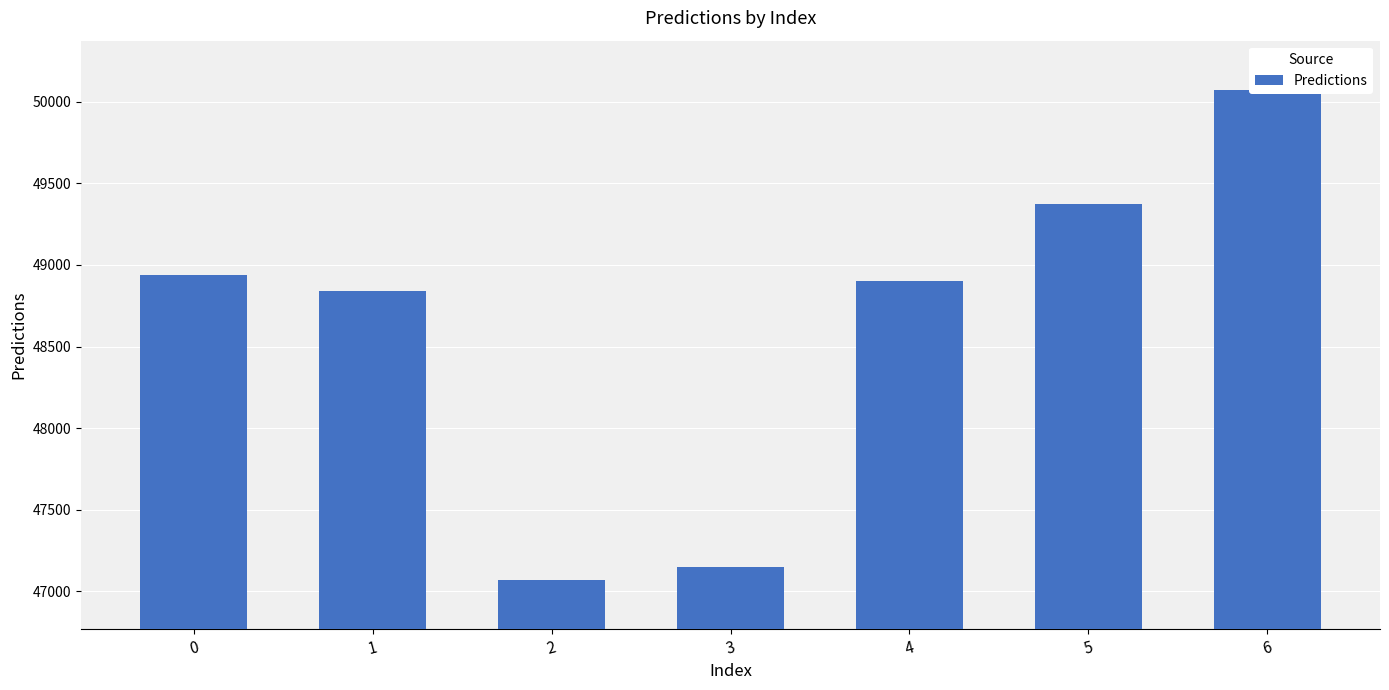

The value at 0 is 31566.6. True or false?

False